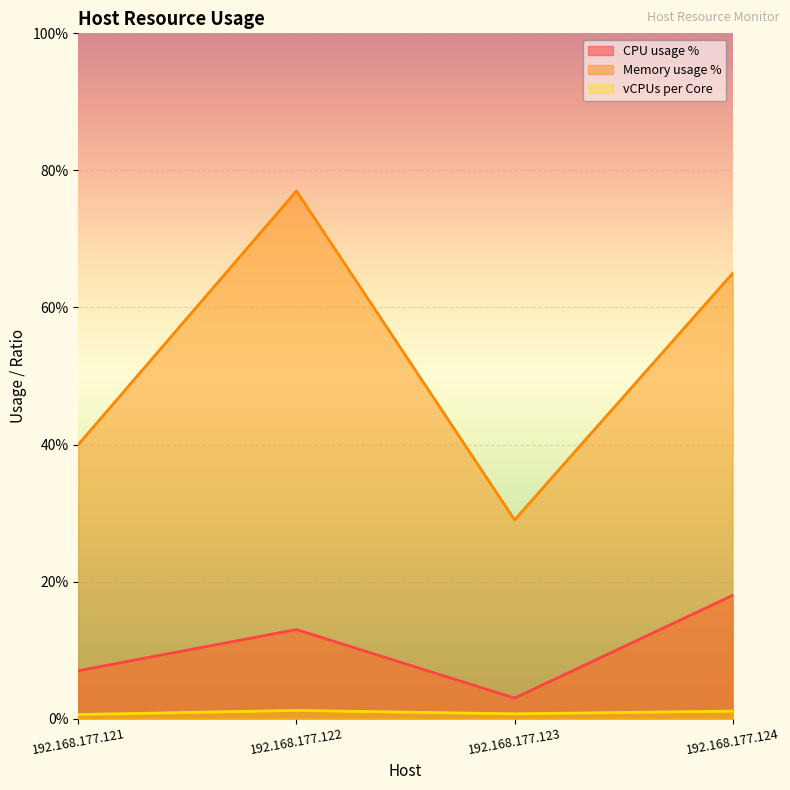

Which category has the lowest value across all series?

192.168.177.121